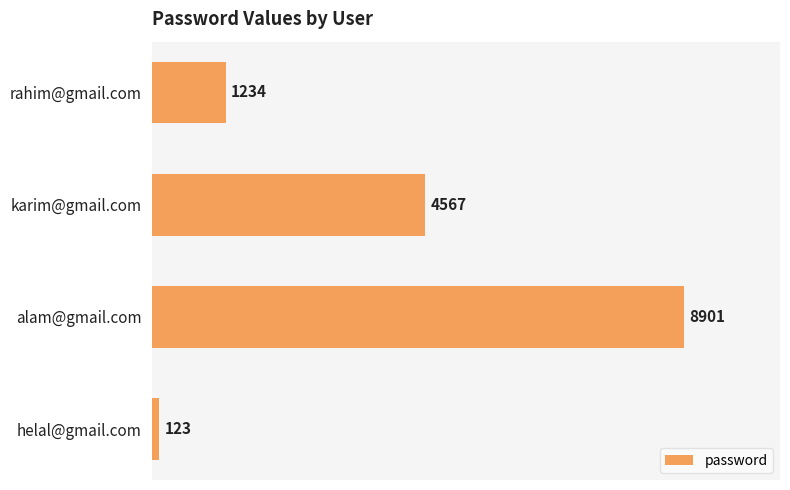

The chart shows a value of 8901 at alam@gmail.com. True or false?

True